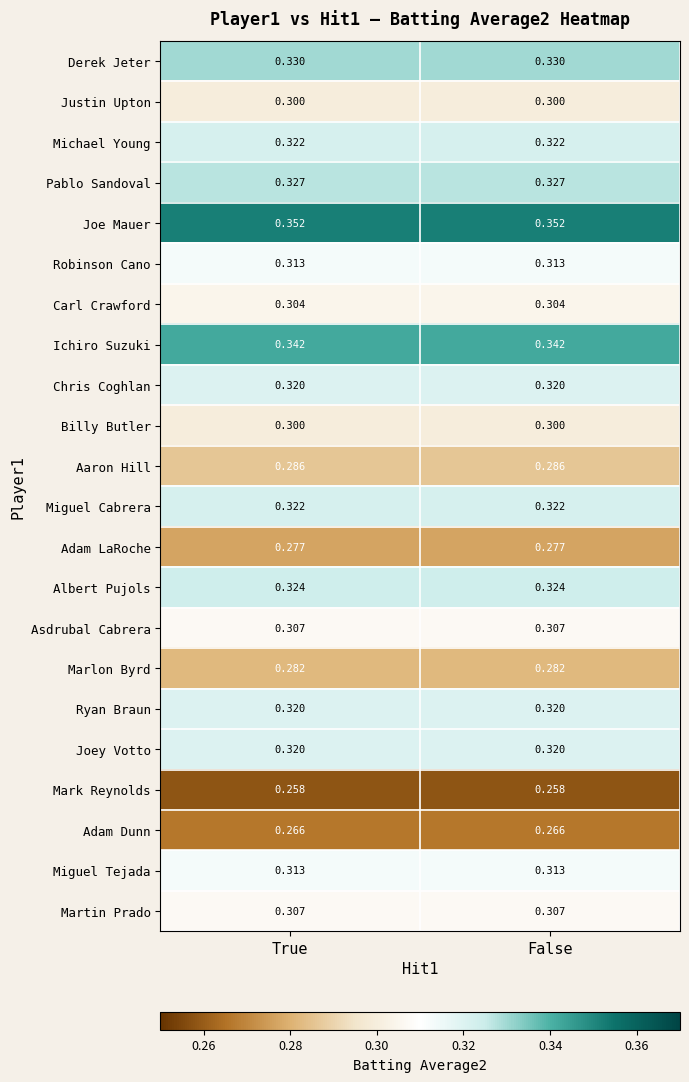

Which series has the largest total across all categories?

Joe Mauer